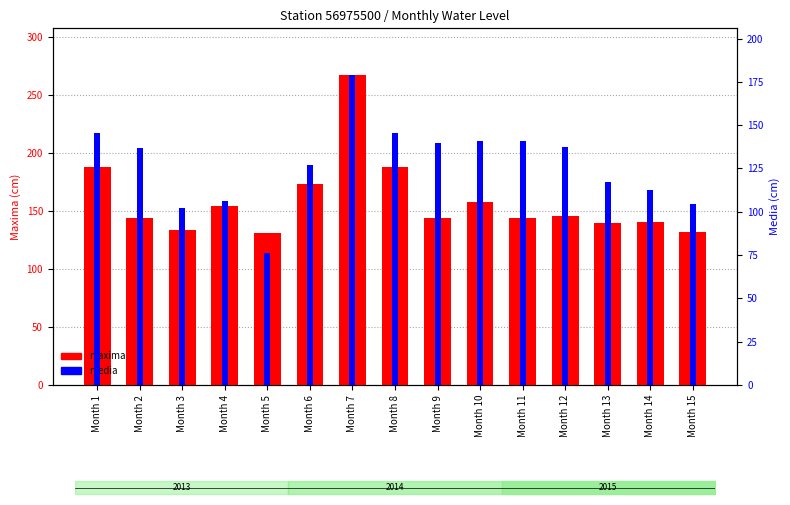

What is the average value of the maxima (cm above base) series?

158.8